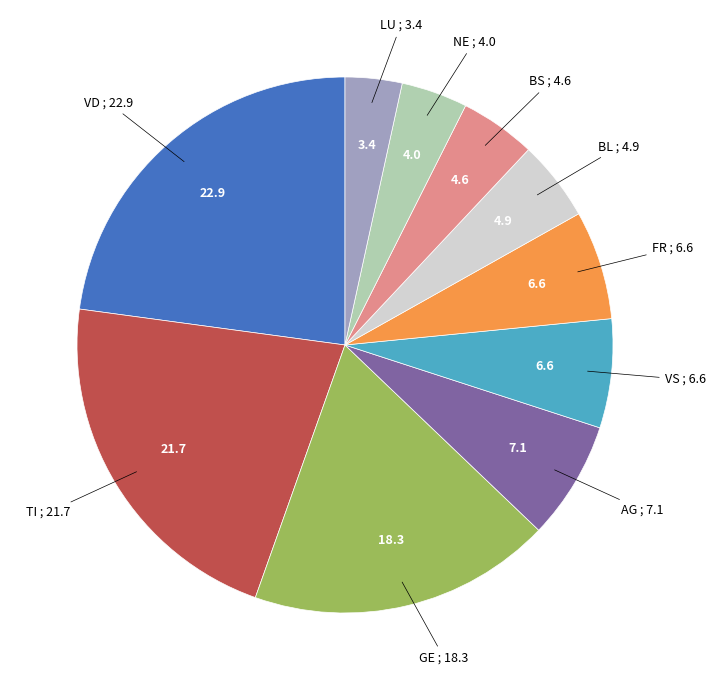

Is there any slice that represents more than half of the pie?

No